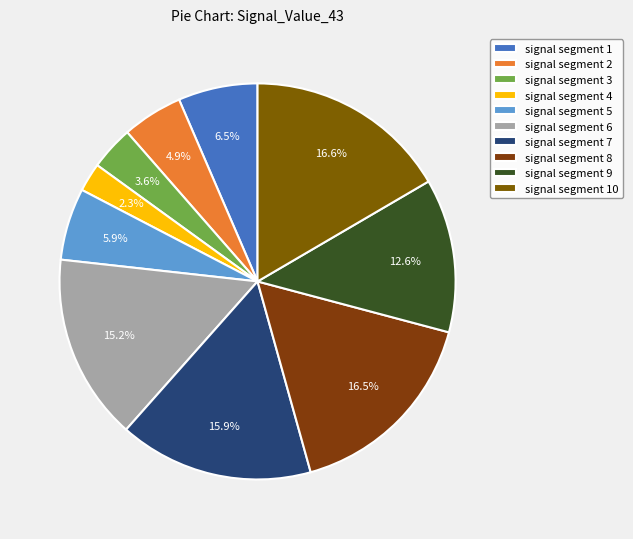

What is the smallest slice in the pie chart?

signal segment 4